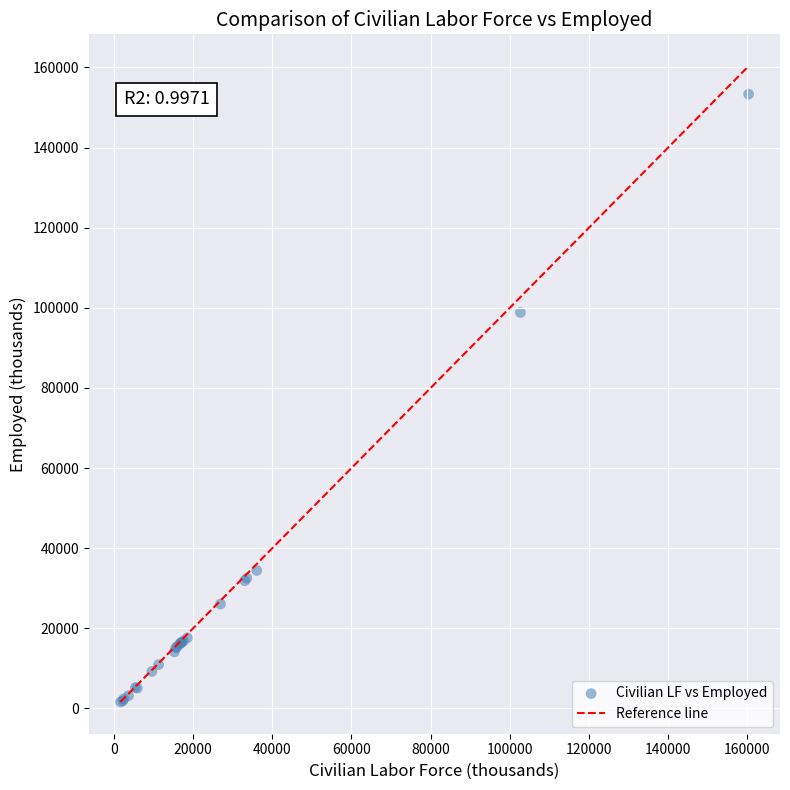

What Y value in the scatter plot is closest to 77482?

98833